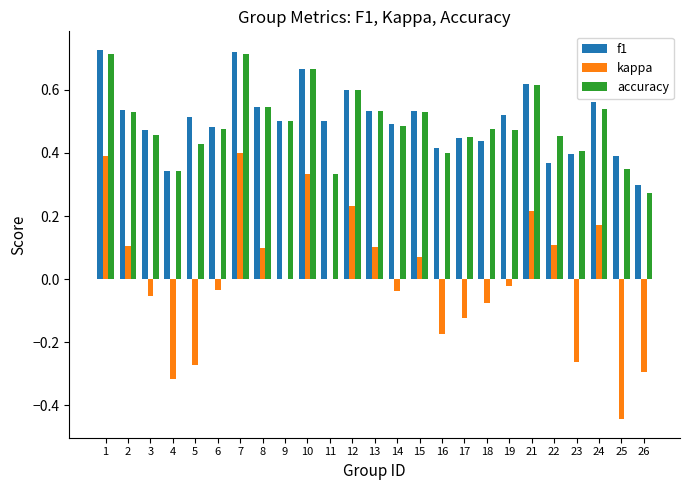

What is the sum of the accuracy values at 23 and 13?

0.9